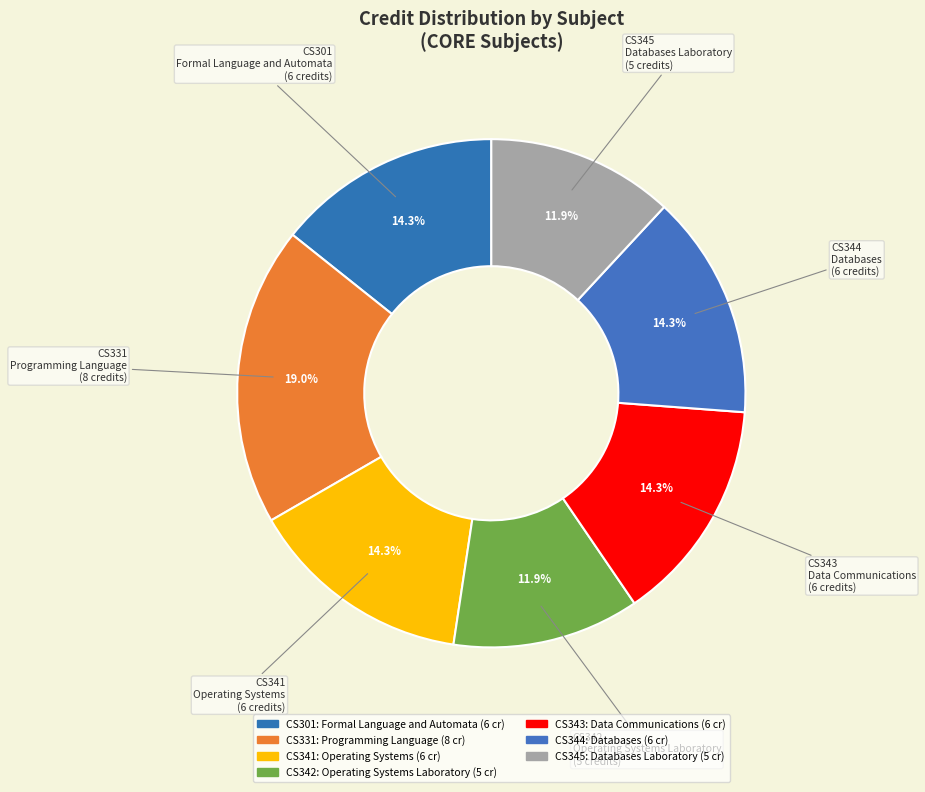

True or false: Programming Language accounts for 19% of the total.

True